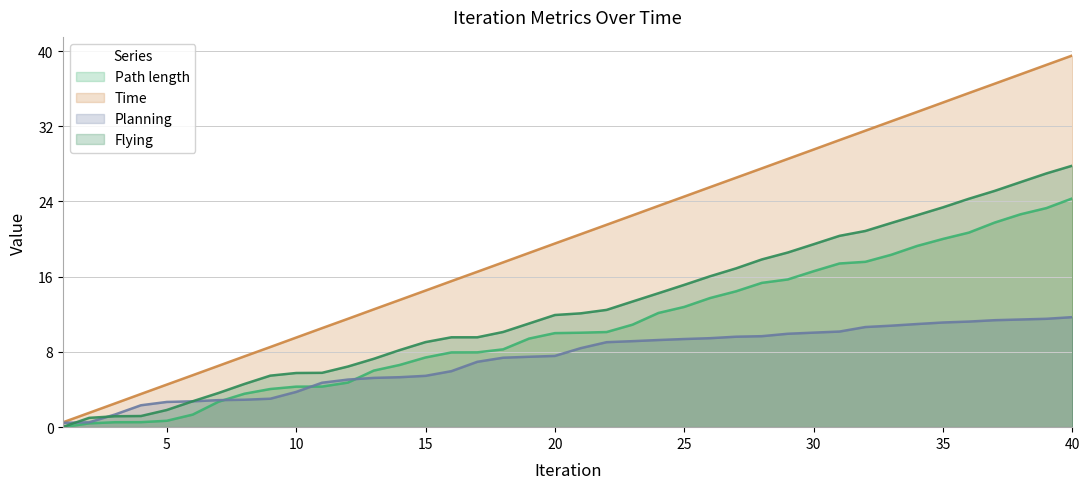

At 32, list the series in order from smallest to largest.

Planning, Path length, Flying, Time